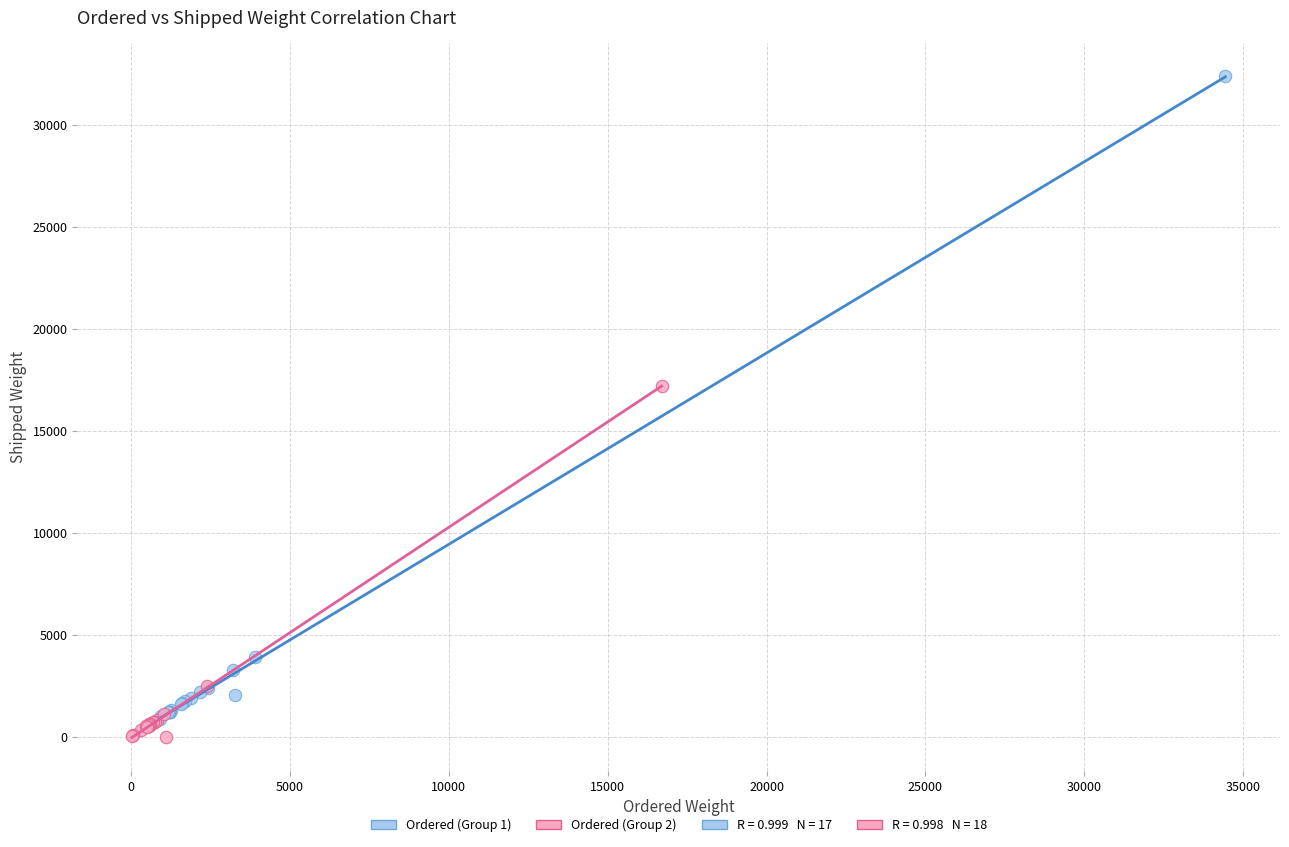

Which series has the widest spread of Y values?

Ordered (Group 1)